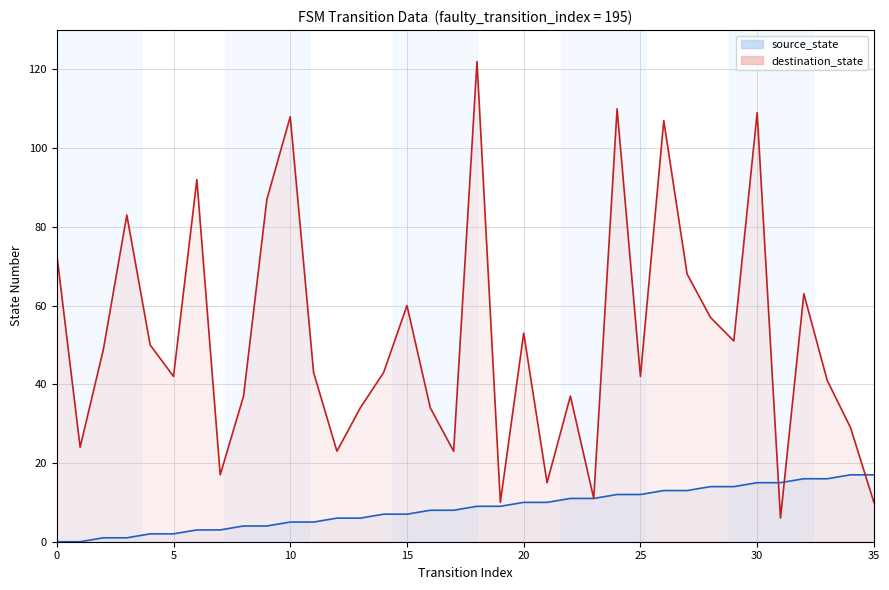

The value of destination_state at 33 is 66. True or false?

False